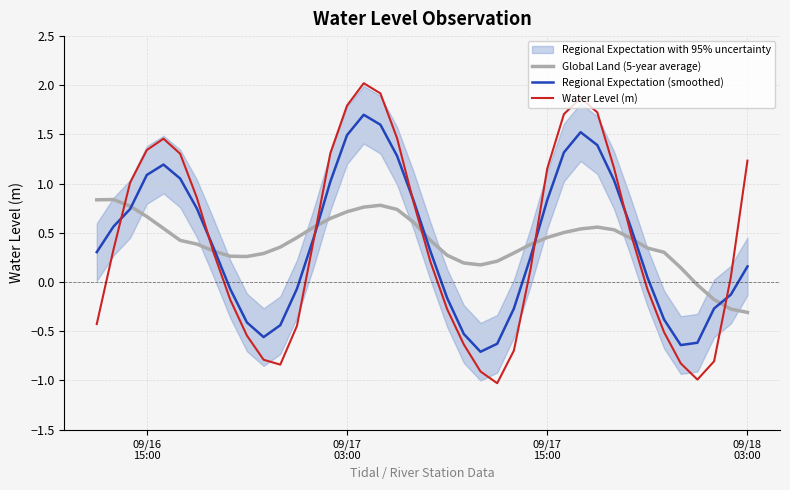

What is the highest value of the Water Level (m) series?

2.0